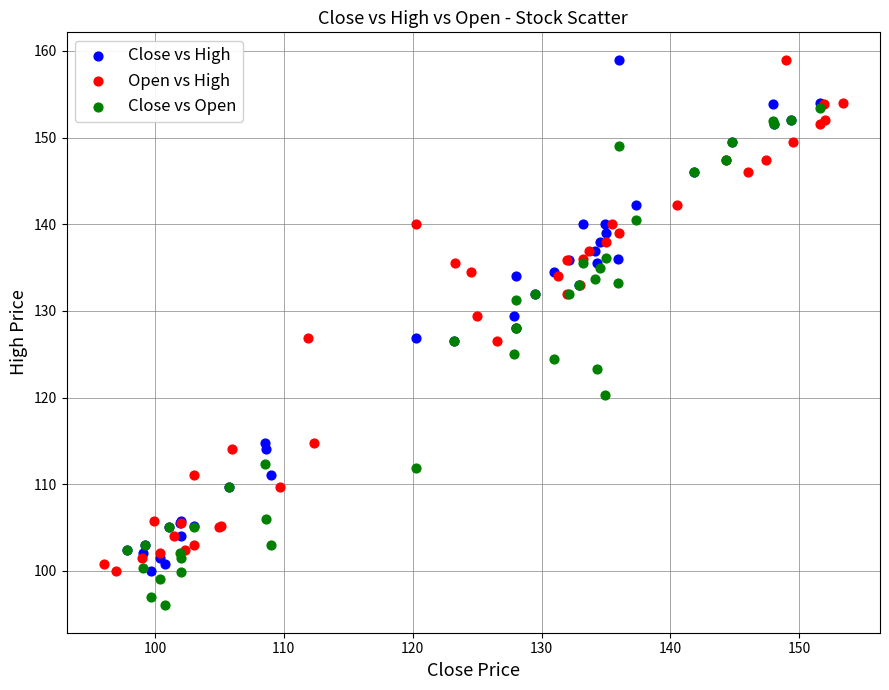

Which series contains the lowest Y value?

Close vs Open